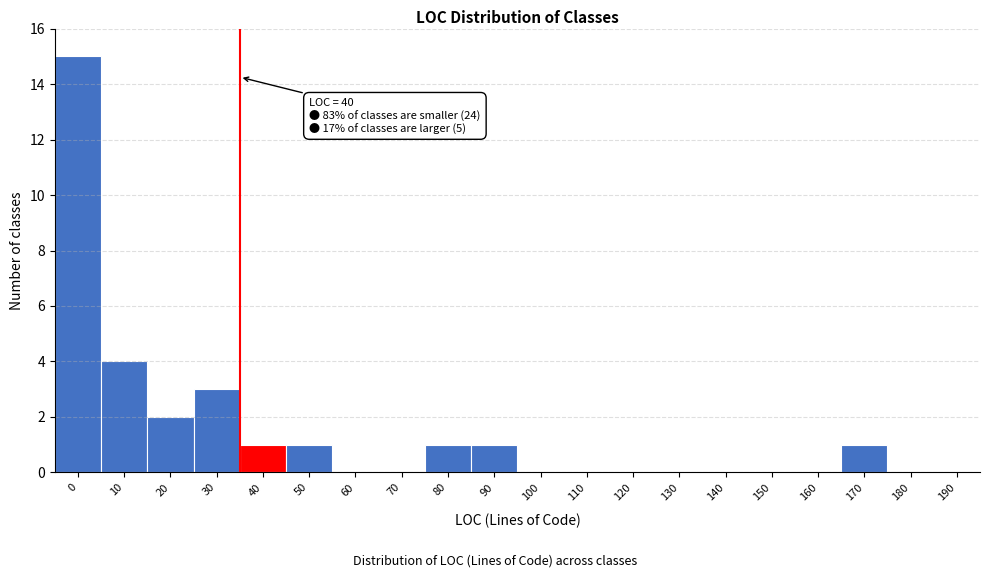

Reading right to left, extract all data points from this chart.

190=0	180=0	170=1	160=0	150=0	140=0	130=0	120=0	110=0	100=0	90=1	80=1	70=0	60=0	50=1	40=1	30=3	20=2	10=4	0=15